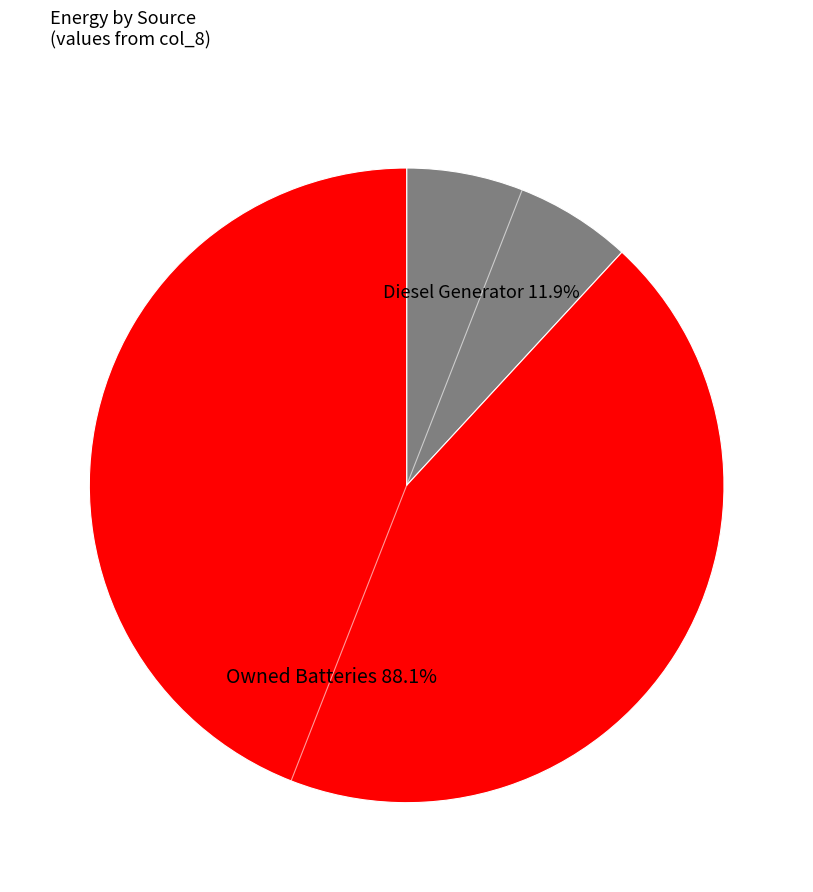

How many slices are in this pie chart?

2